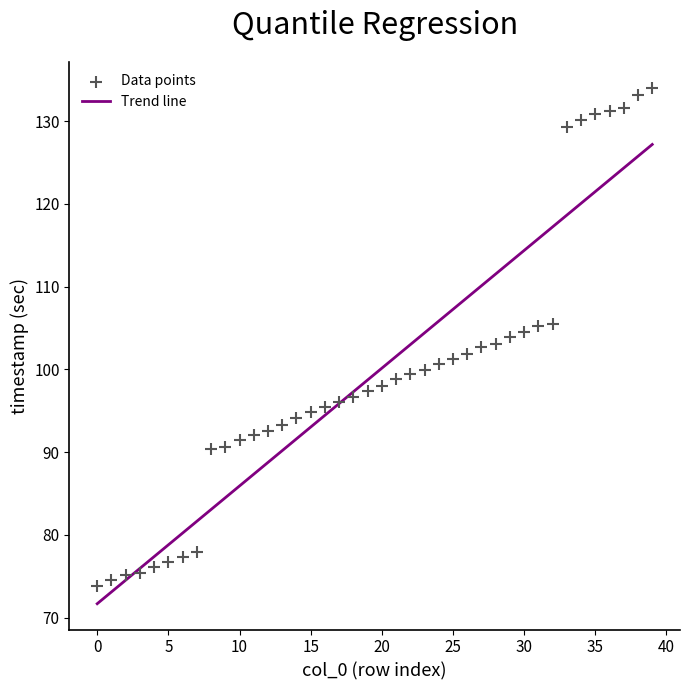

What is the range of Y values (max minus min)?

60.2